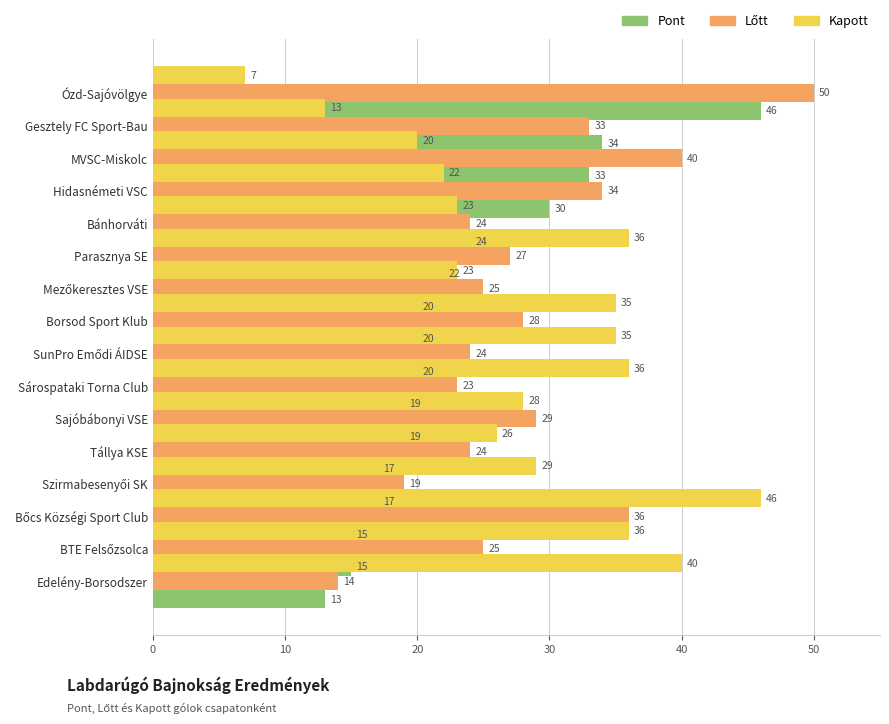

Count the number of categories in the chart.

16